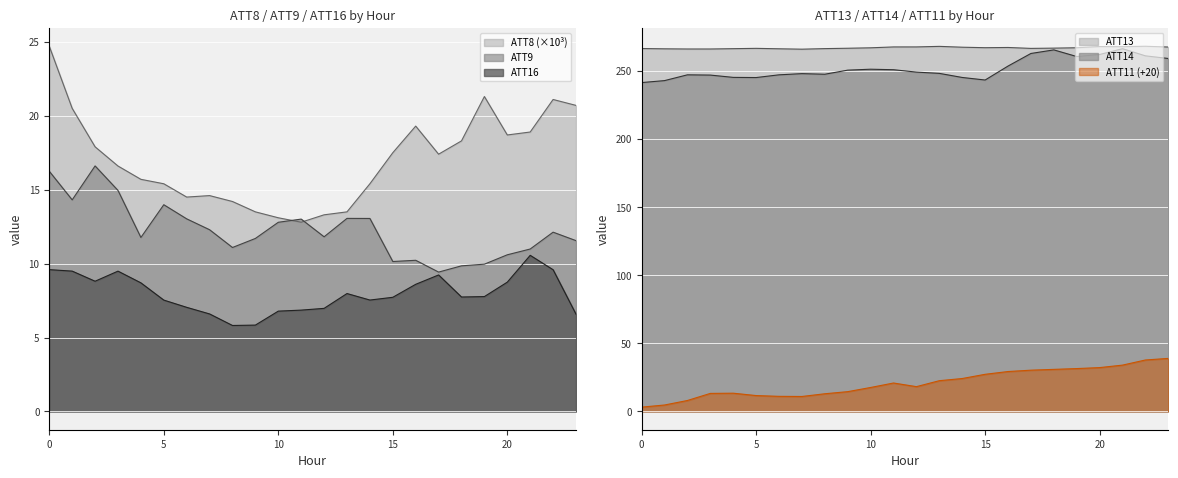

At which label does ATT14 reach its peak?

21